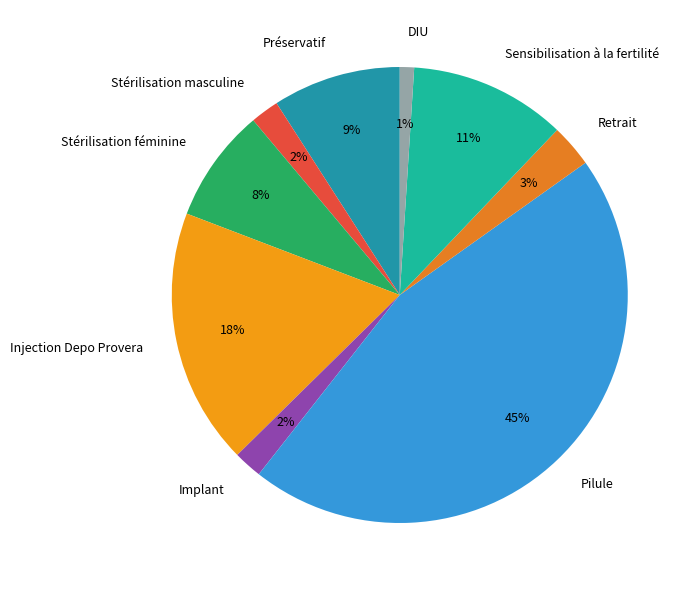

Is it true that Retrait is 10% of the pie?

False